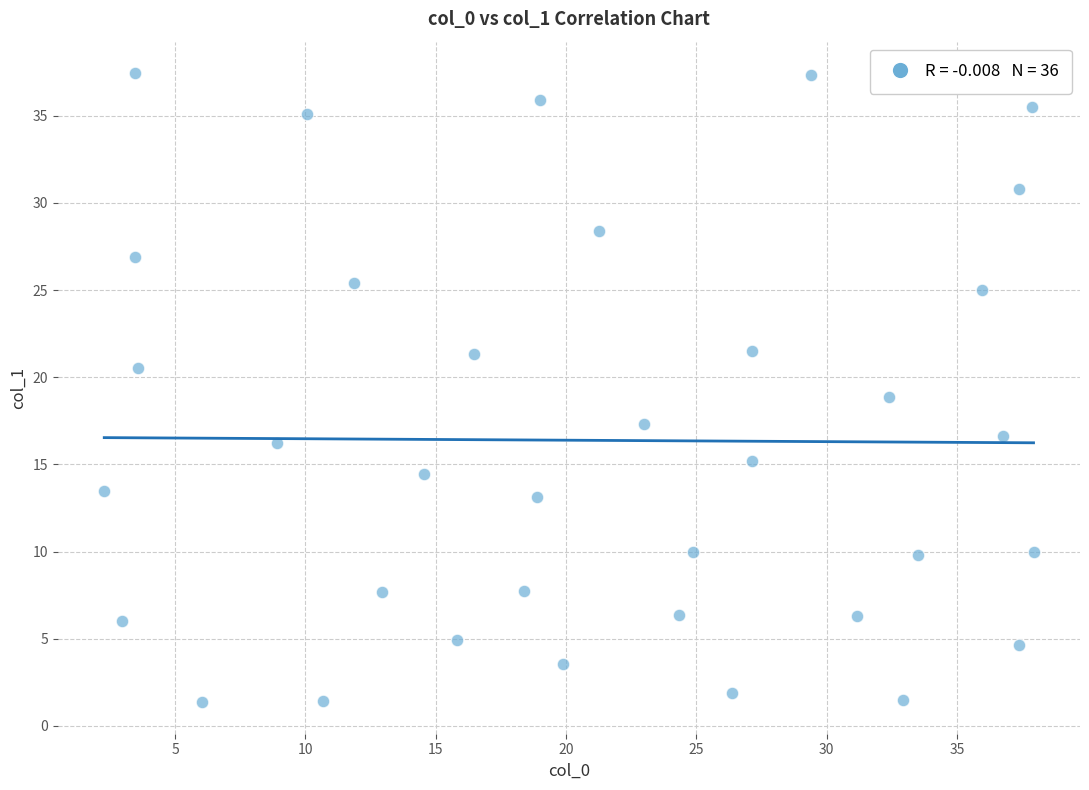

What is the range of Y values (max minus min)?

36.1